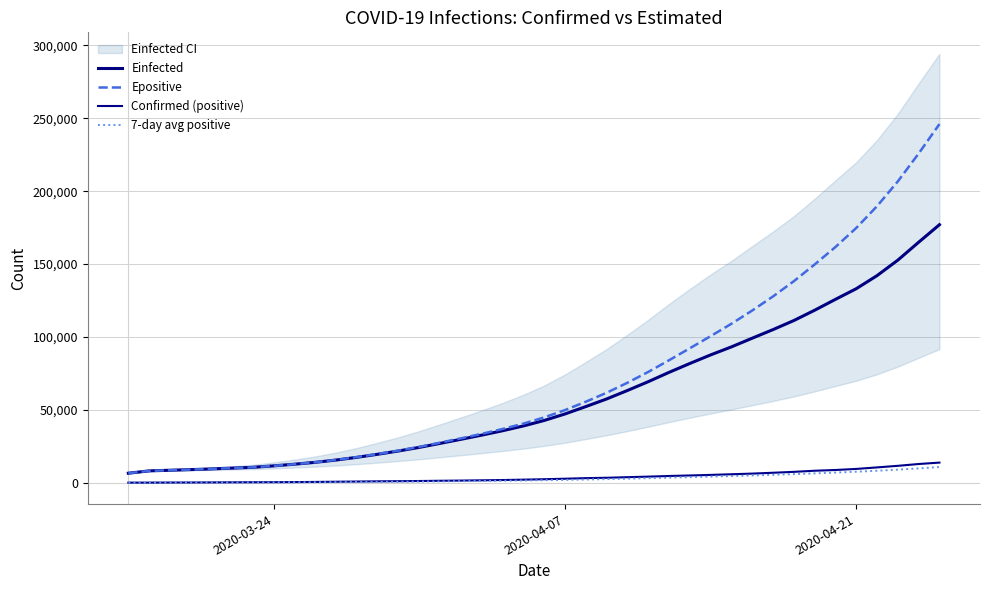

True or false: Confirmed (positive) and 7-day avg positive intersect in this chart.

False